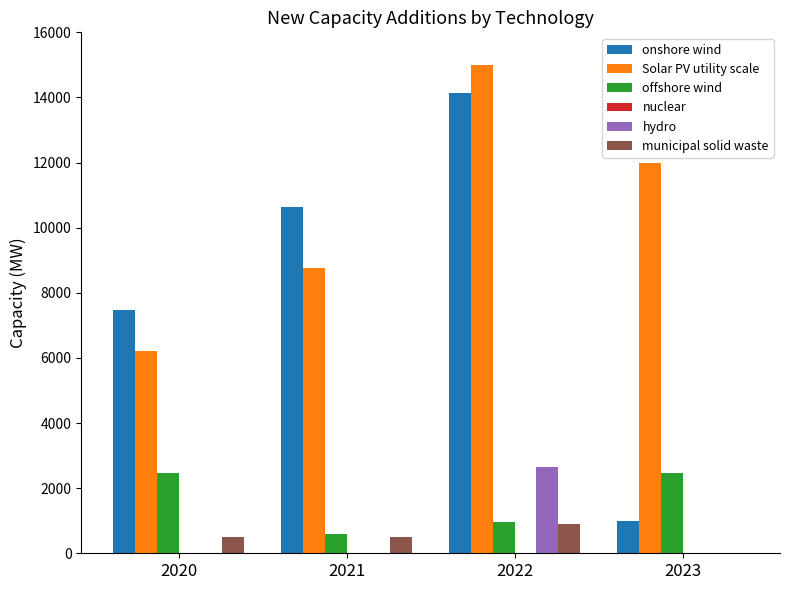

Does the chart contain stacked bars?

No